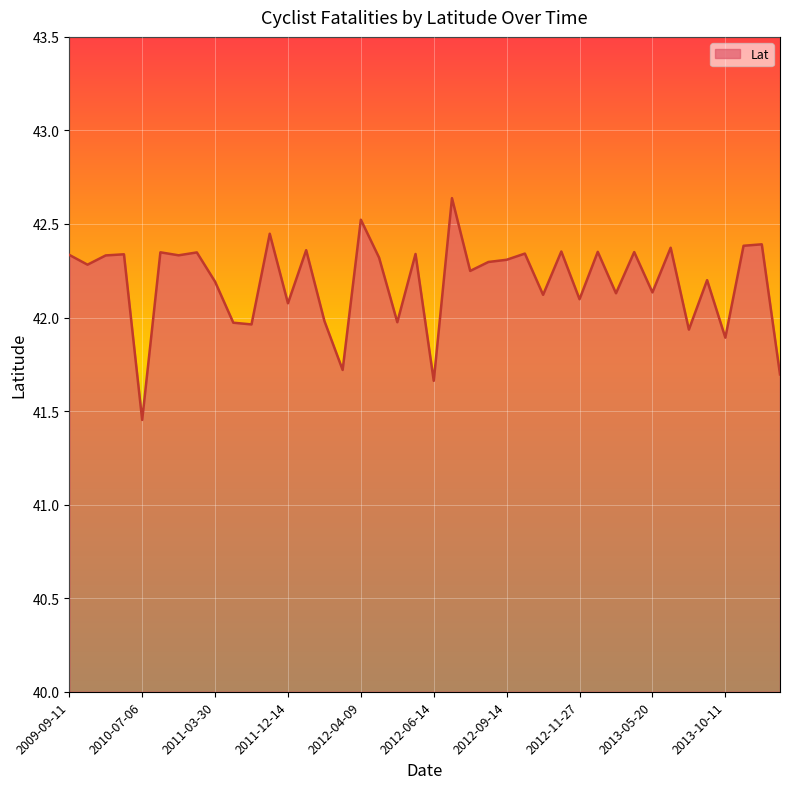

What is the difference between the maximum and minimum values?

1.2